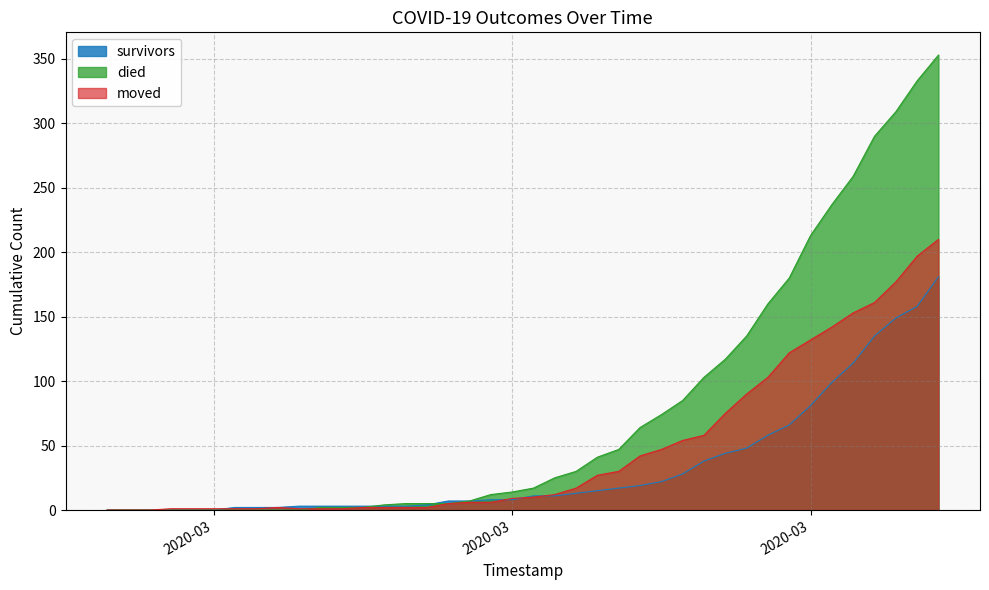

Does the chart have visible grid lines?

Yes